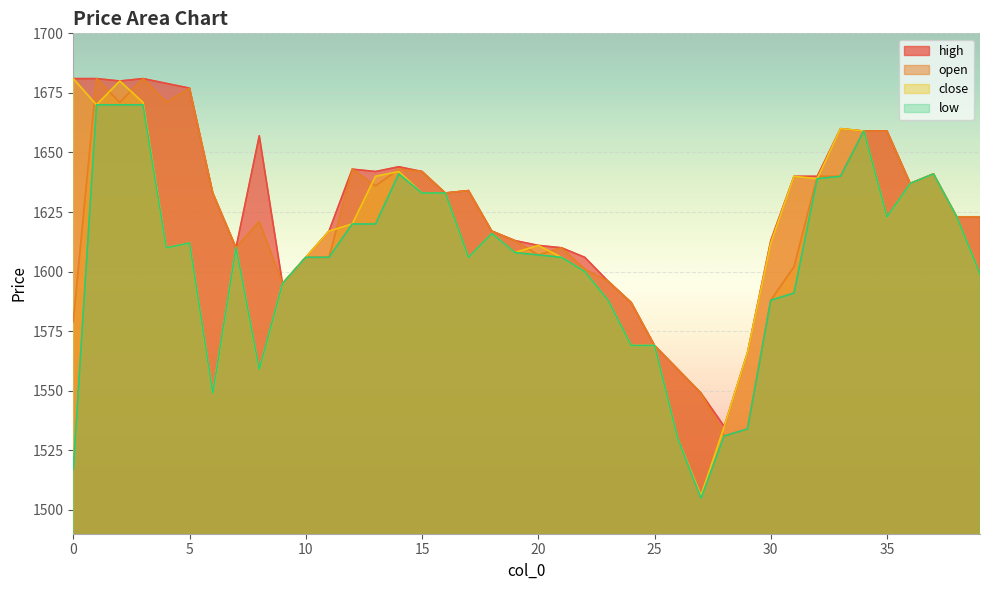

What is the difference between the maximum and minimum values in the low series?

165